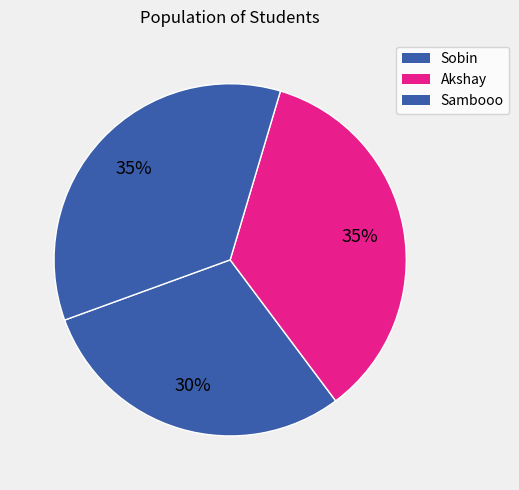

Does Sambooo account for over 50% of the chart?

No